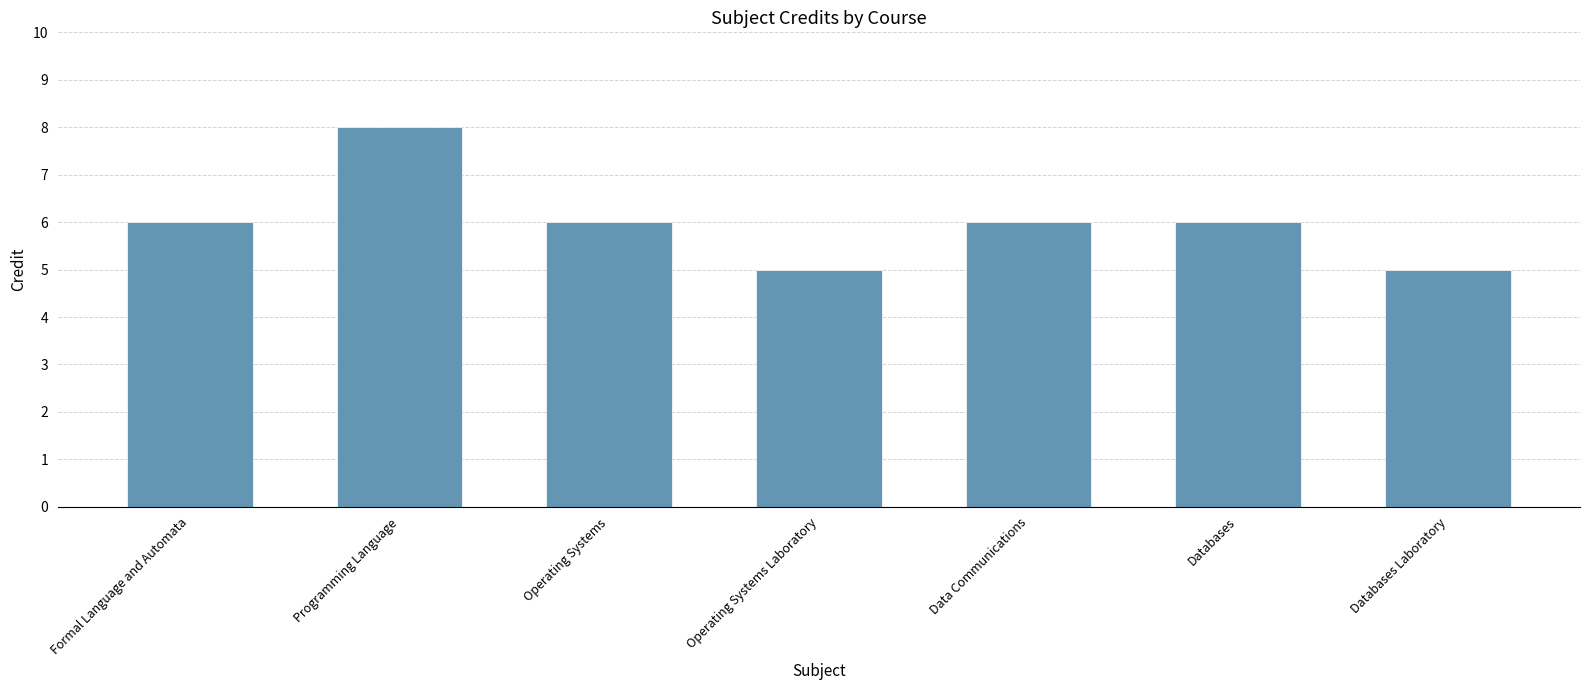

The chart shows a value of 2 at Operating Systems Laboratory. True or false?

False